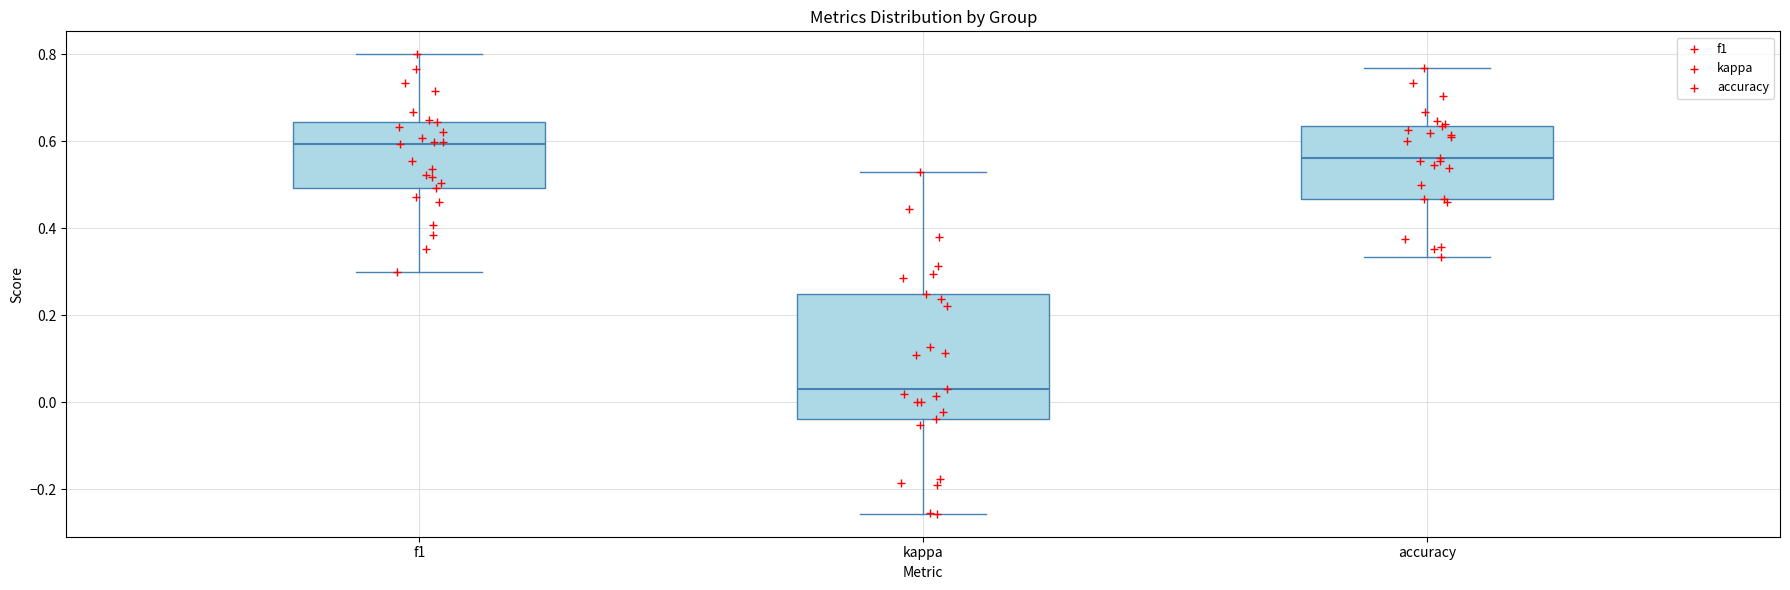

Which box has the highest median line?

f1